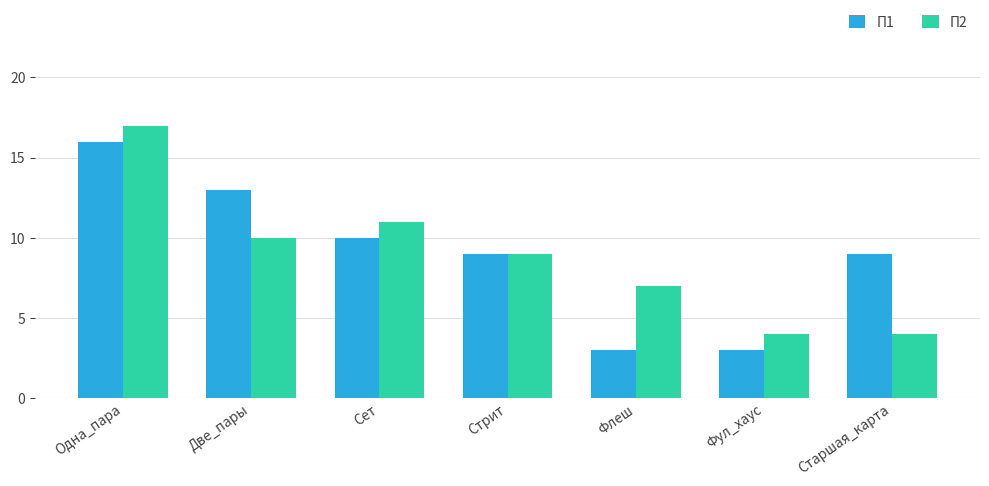

How many values in the П2 series are below 9?

3